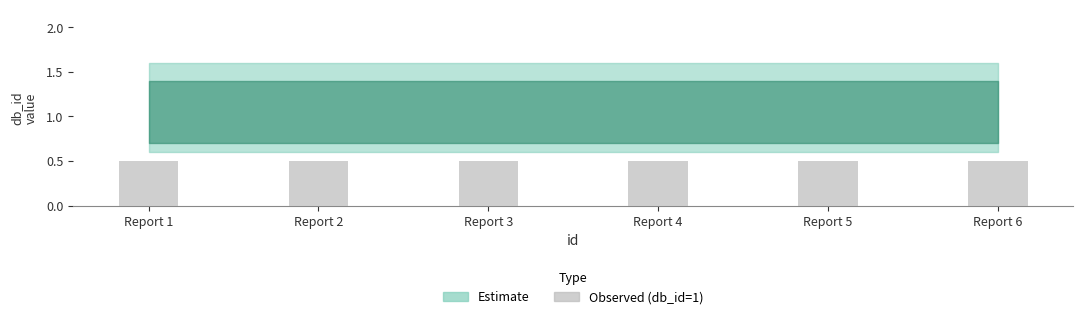

What is the spread (max minus min) of values at 5?

0.9